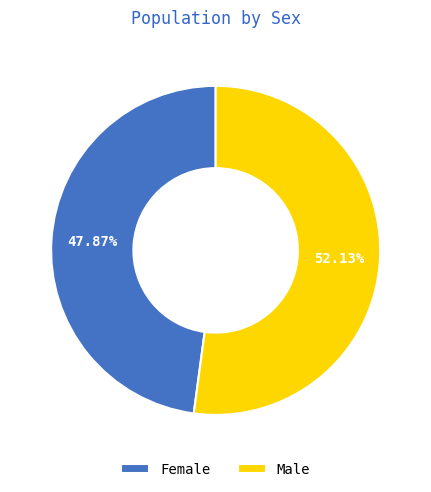

Is the sum of Female and Male greater than half?

Yes